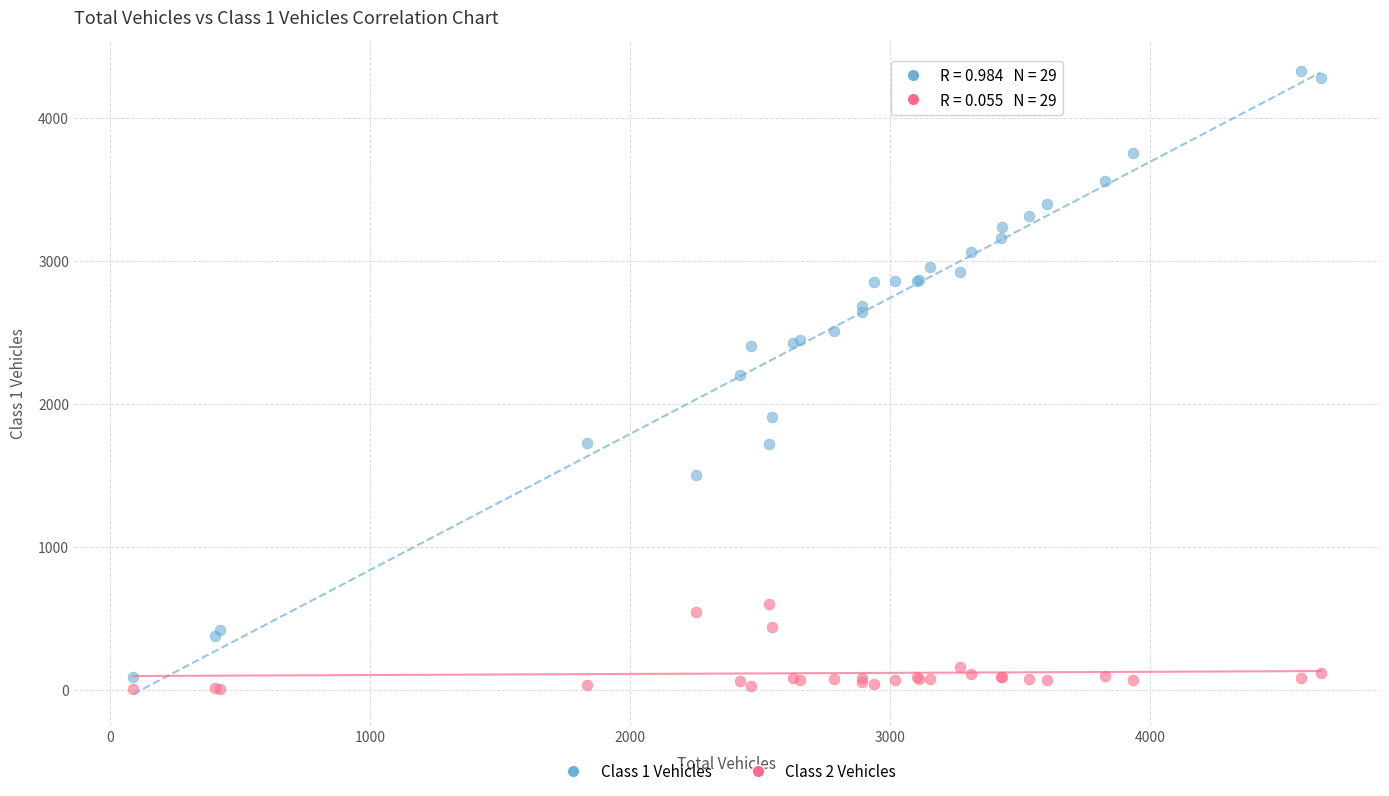

Which series has the widest spread of Y values?

Class 1 Vehicles